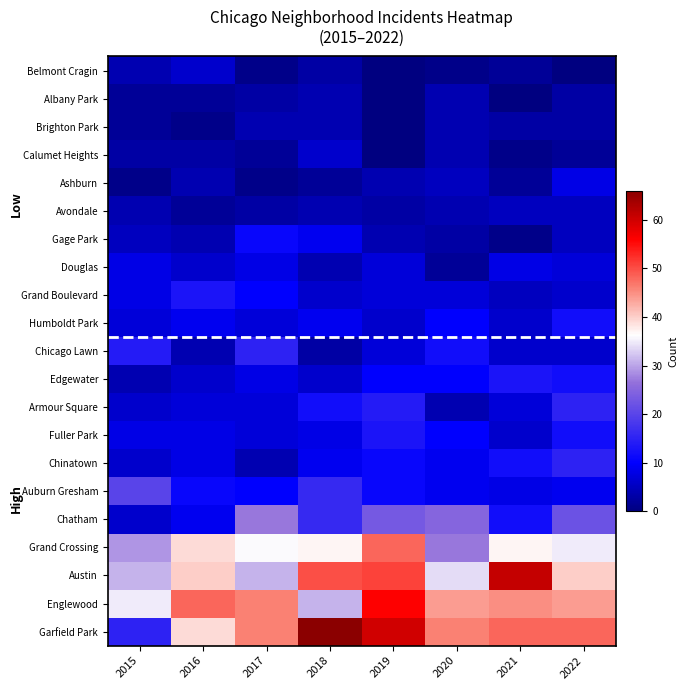

Reading left to right, extract all data points from this chart.

Belmont Cragin: 2015=4	2016=6	2017=1	2018=3	2019=0	2020=1	2021=2	2022=0
Albany Park: 2015=2	2016=2	2017=3	2018=4	2019=0	2020=4	2021=0	2022=3
Brighton Park: 2015=2	2016=1	2017=4	2018=4	2019=0	2020=4	2021=3	2022=3
Calumet Heights: 2015=3	2016=3	2017=2	2018=6	2019=0	2020=4	2021=1	2022=2
Ashburn: 2015=1	2016=4	2017=1	2018=2	2019=4	2020=5	2021=2	2022=8
Avondale: 2015=4	2016=2	2017=3	2018=4	2019=3	2020=4	2021=5	2022=5
Gage Park: 2015=5	2016=4	2017=11	2018=9	2019=4	2020=3	2021=1	2022=5
Douglas: 2015=8	2016=6	2017=8	2018=4	2019=7	2020=2	2021=8	2022=7
Grand Boulevard: 2015=8	2016=13	2017=10	2018=6	2019=7	2020=7	2021=5	2022=6
Humboldt Park: 2015=7	2016=9	2017=7	2018=9	2019=6	2020=10	2021=6	2022=12
Chicago Lawn: 2015=14	2016=4	2017=15	2018=3	2019=7	2020=12	2021=6	2022=6
Edgewater: 2015=4	2016=6	2017=8	2018=6	2019=10	2020=10	2021=13	2022=12
Armour Square: 2015=6	2016=7	2017=7	2018=12	2019=14	2020=4	2021=7	2022=15
Fuller Park: 2015=8	2016=8	2017=7	2018=8	2019=13	2020=10	2021=6	2022=12
Chinatown: 2015=6	2016=8	2017=4	2018=9	2019=11	2020=9	2021=12	2022=15
Auburn Gresham: 2015=20	2016=11	2017=10	2018=16	2019=11	2020=9	2021=8	2022=9
Chatham: 2015=6	2016=9	2017=27	2018=16	2019=23	2020=25	2021=12	2022=22
Grand Crossing: 2015=29	2016=39	2017=36	2018=37	2019=48	2020=27	2021=37	2022=35
Austin: 2015=31	2016=40	2017=31	2018=50	2019=51	2020=34	2021=61	2022=40
Englewood: 2015=35	2016=48	2017=46	2018=31	2019=56	2020=44	2021=45	2022=44
Garfield Park: 2015=15	2016=39	2017=46	2018=66	2019=60	2020=46	2021=48	2022=48